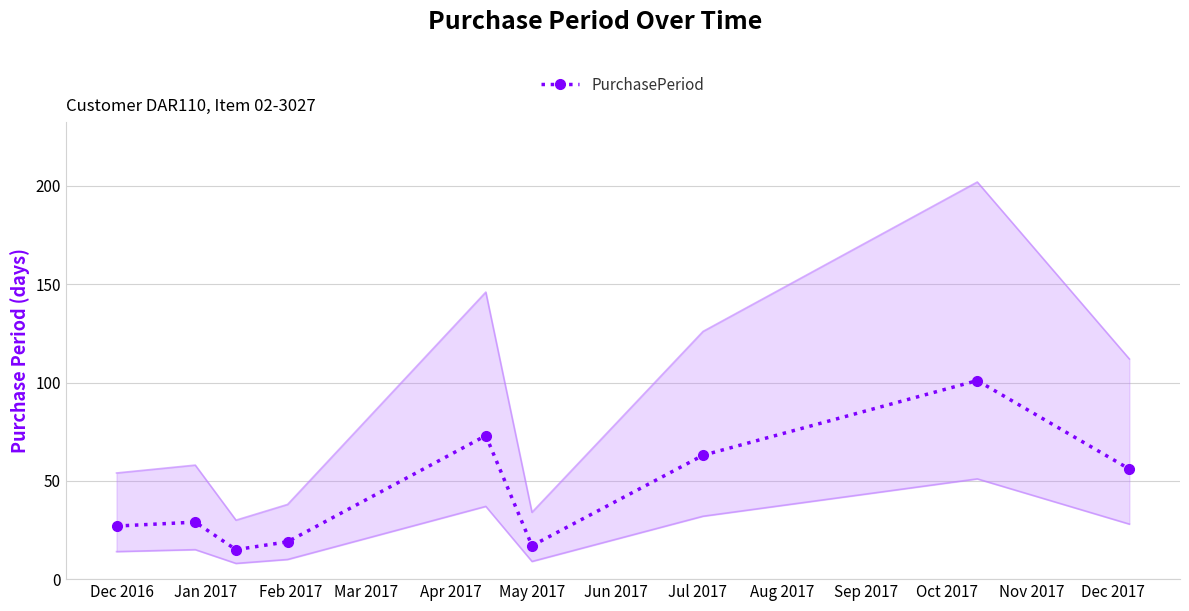

What is the value of the PurchasePeriod point at the 1st from the left?

27